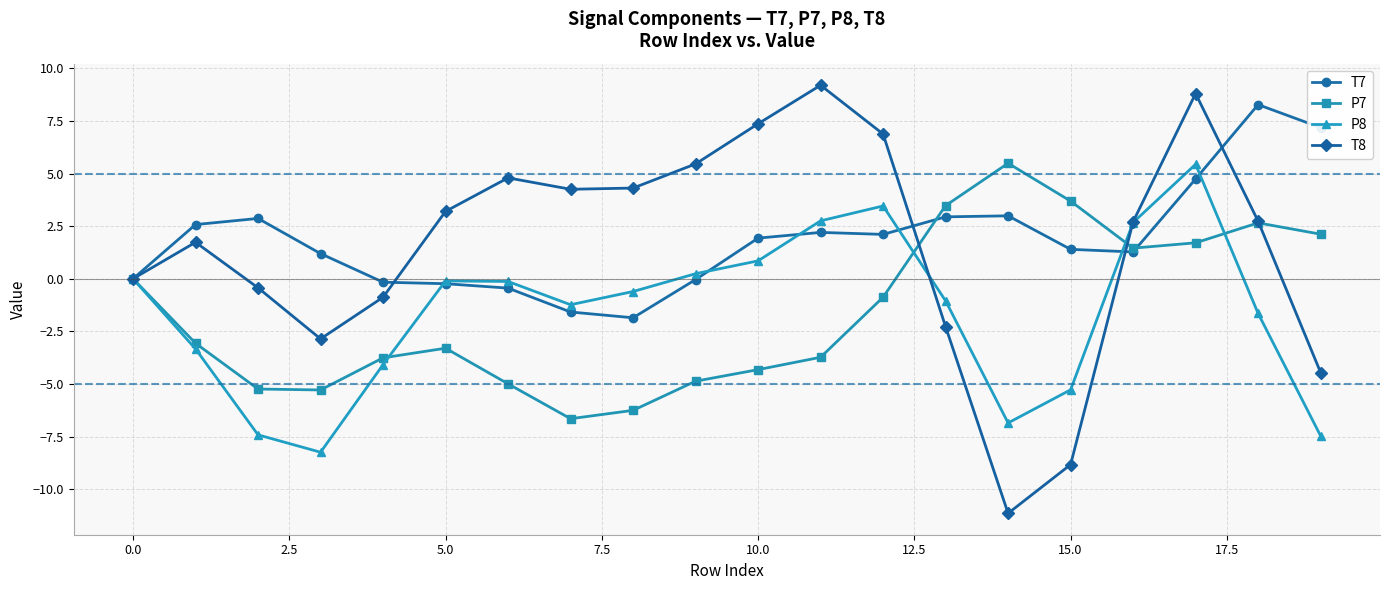

Which series has the widest spread of values?

T8